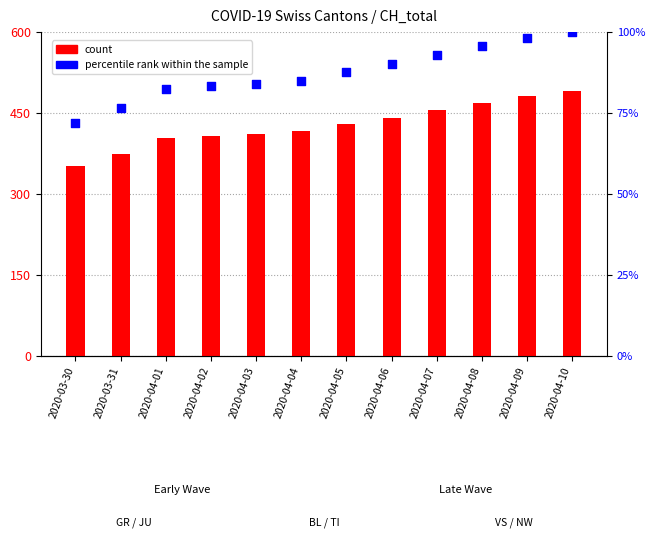

What is the total value across all series at 2020-03-30?

423.8